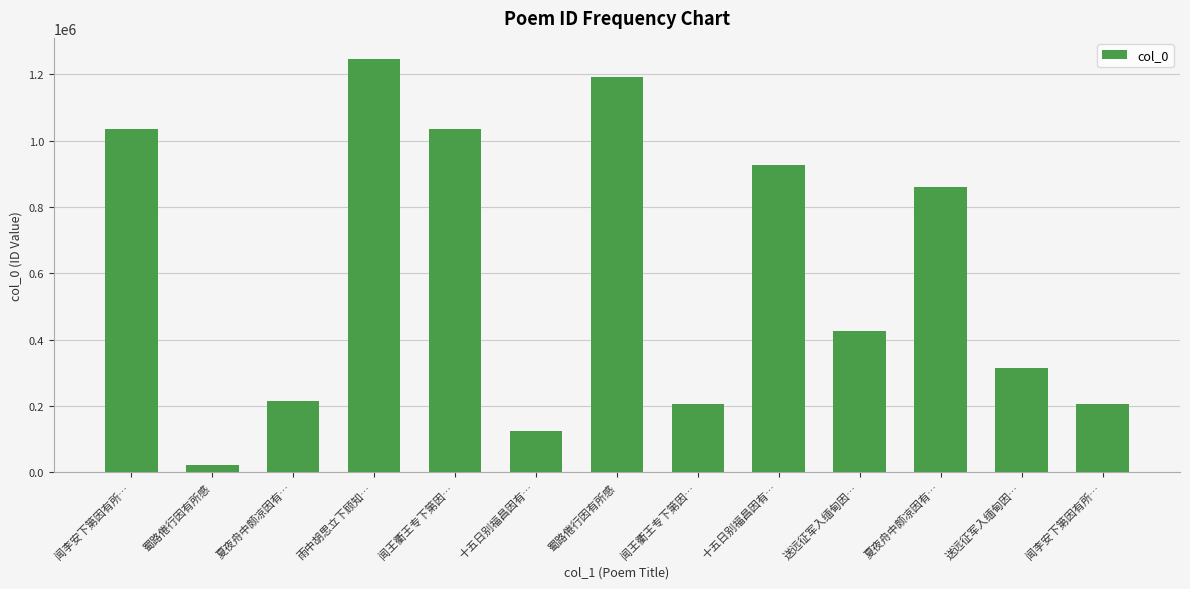

Count the number of data series in this chart.

1